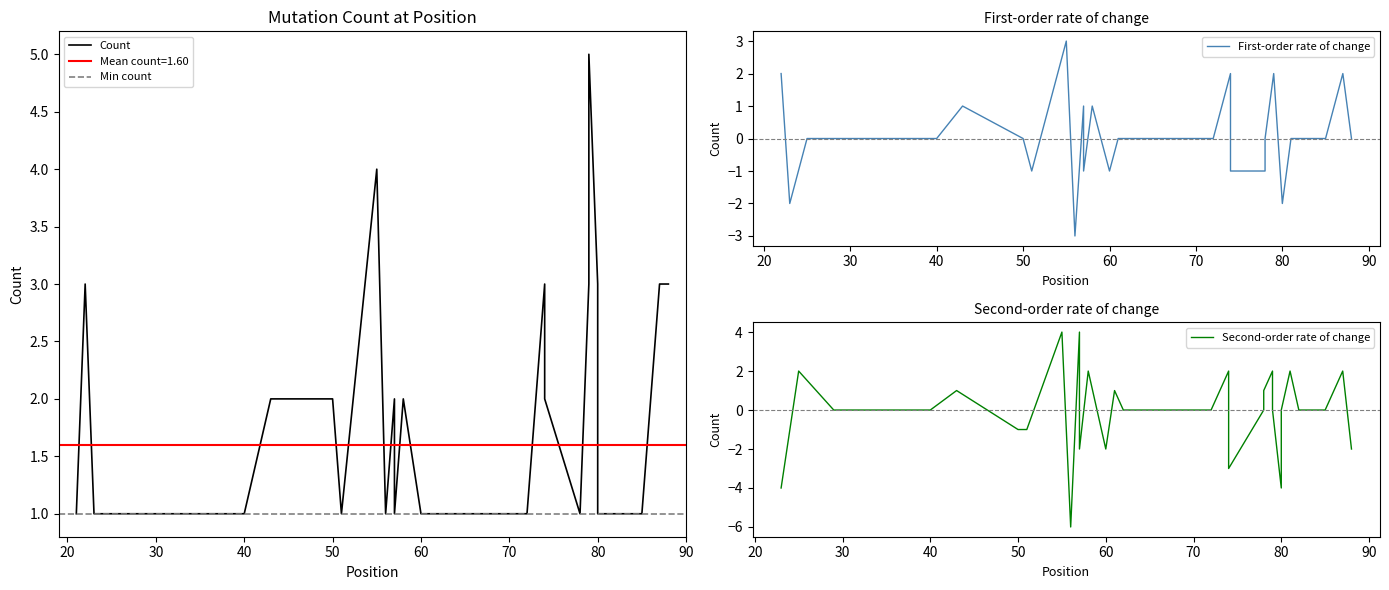

The value at 13 is 2. True or false?

False